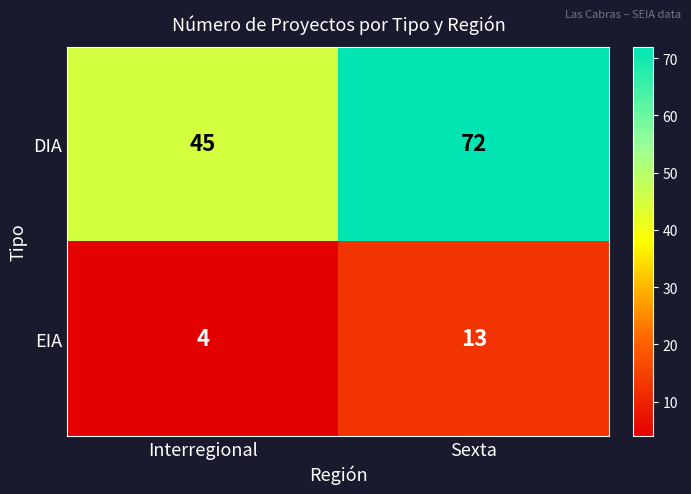

What value does the EIA series have at Interregional?

4